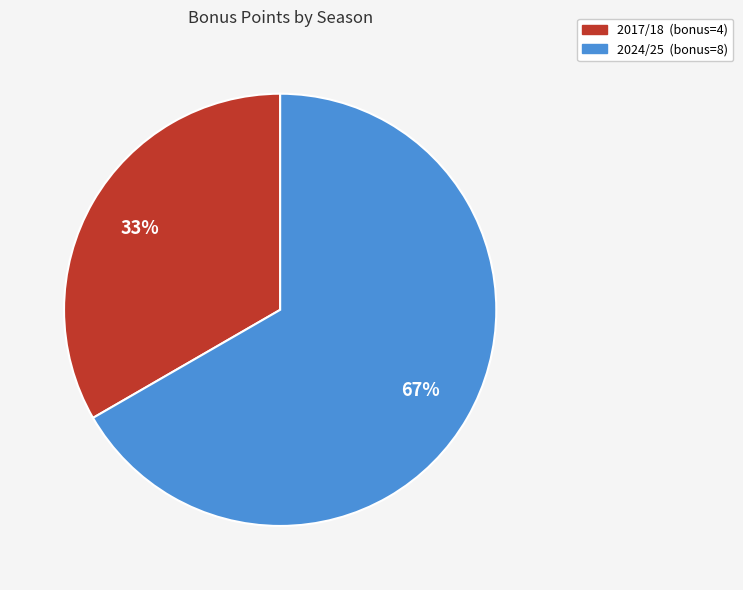

To the nearest percent, what is the average slice percentage?

50%